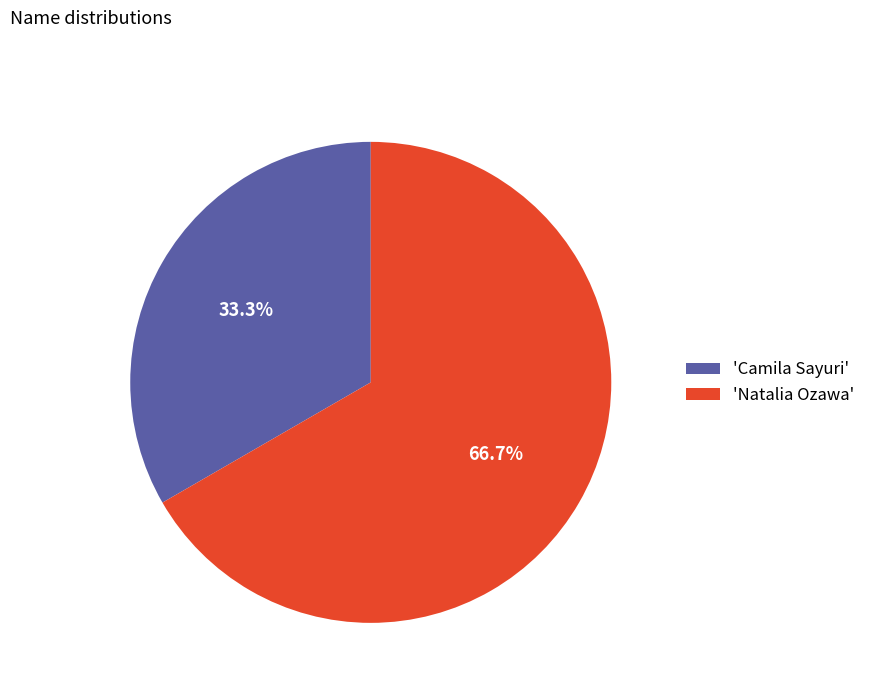

Between 'Natalia Ozawa' and 'Camila Sayuri', which is larger?

'Natalia Ozawa'